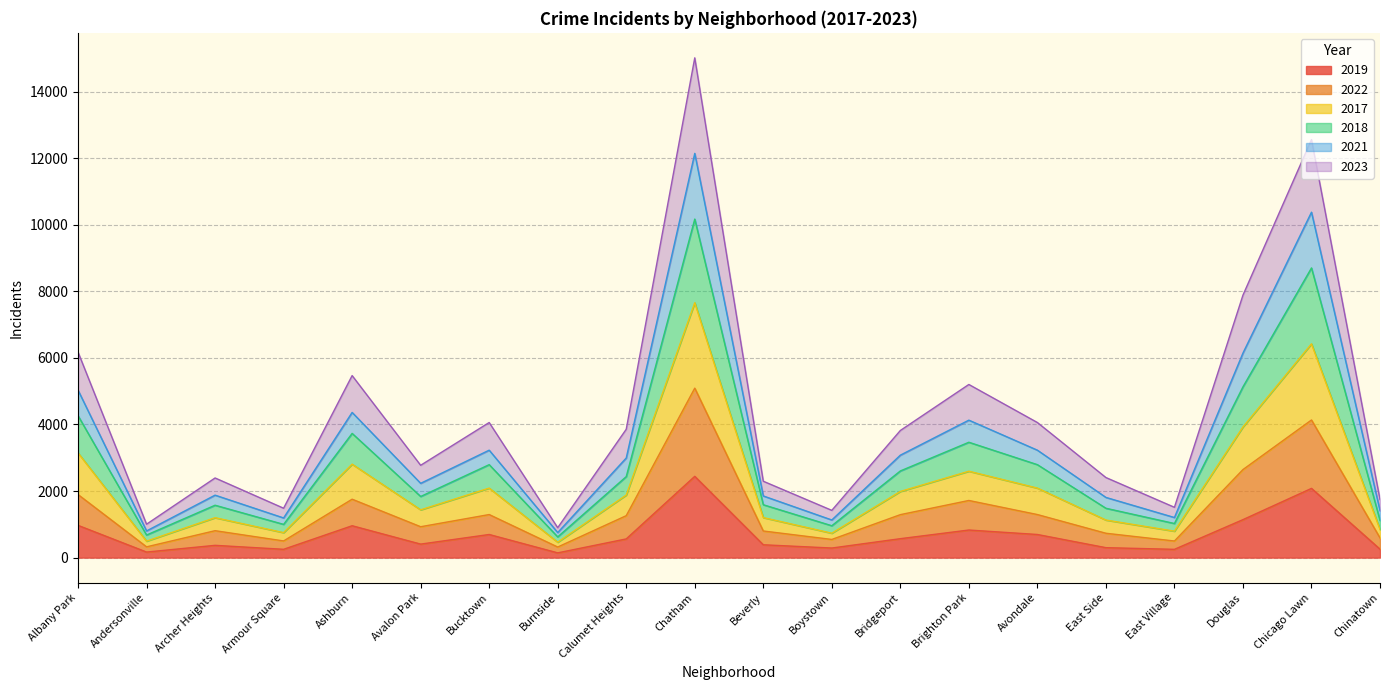

What is the minimum value shown in the chart?

142